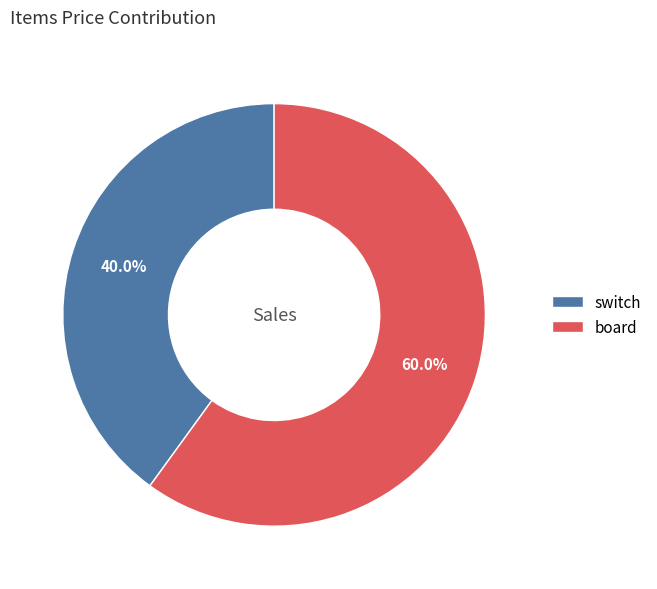

Combined, do board and switch account for over 50%?

Yes